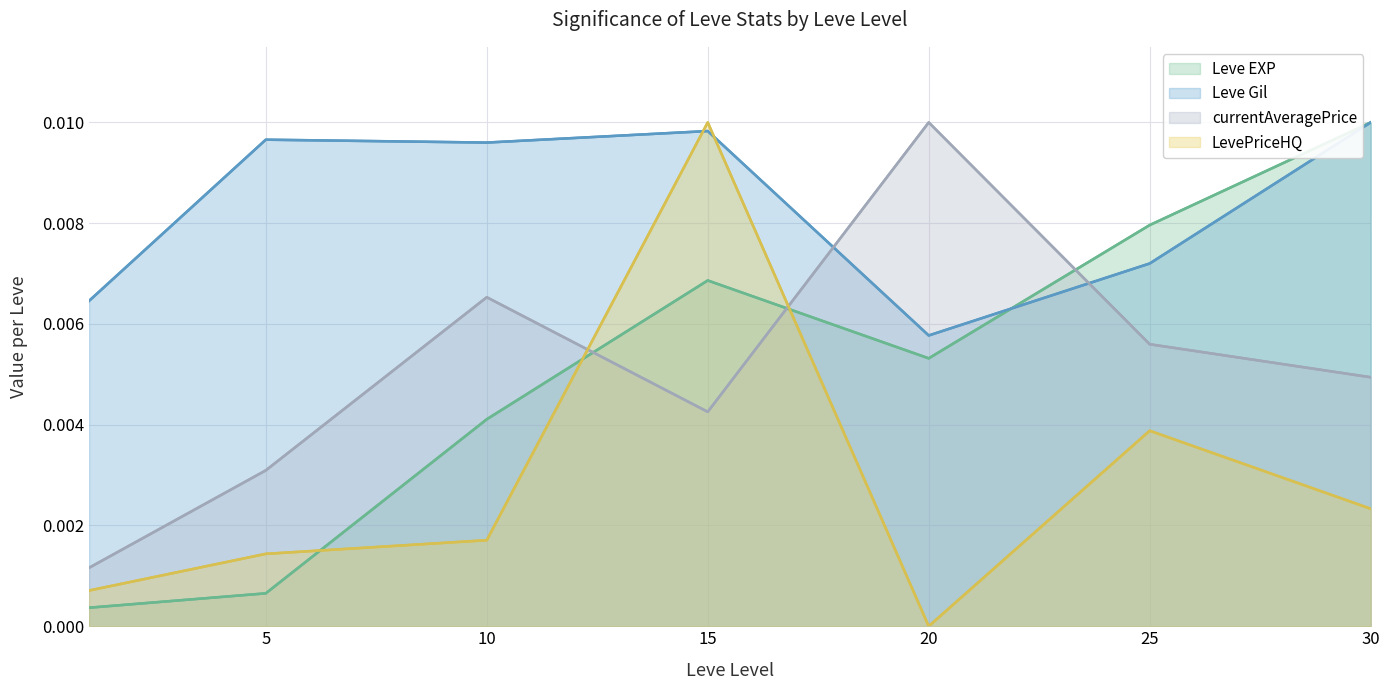

Between 15 and 25, which series saw the biggest shift?

LevePriceHQ